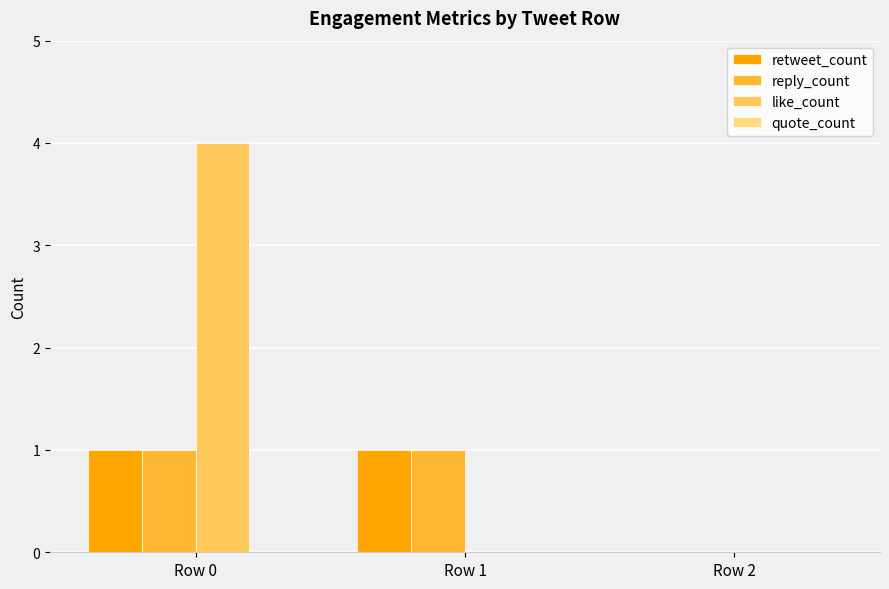

Are the bars grouped side by side (vs. stacked)?

Yes